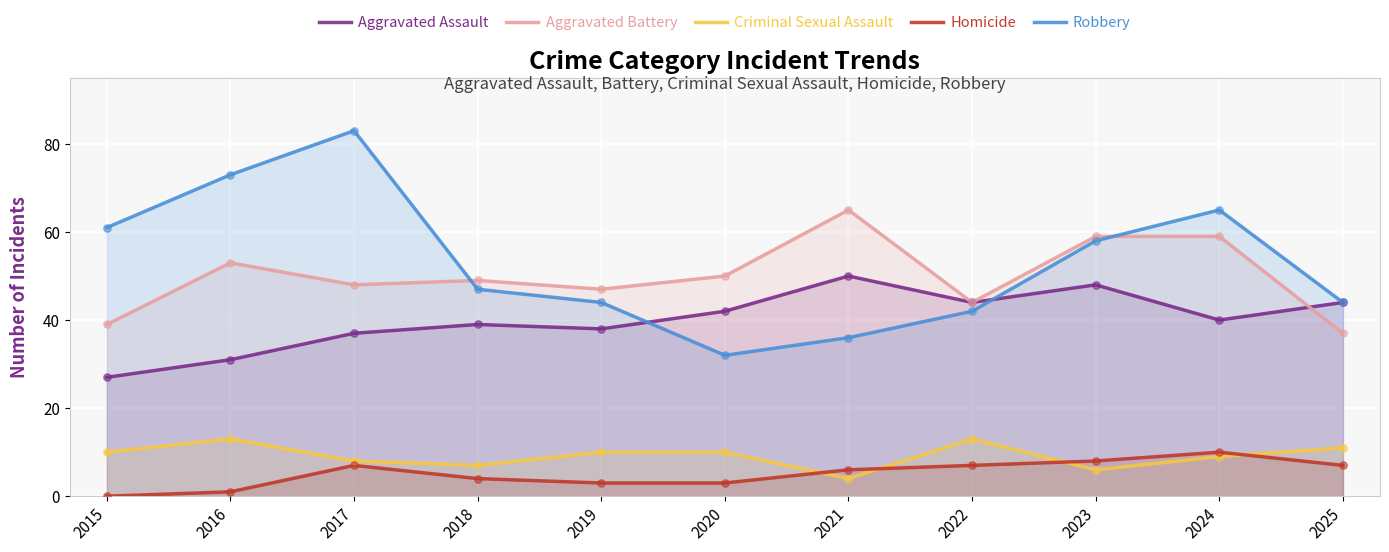

Is the value of Aggravated Assault at 2018 greater than the value of Homicide at 2025?

Yes